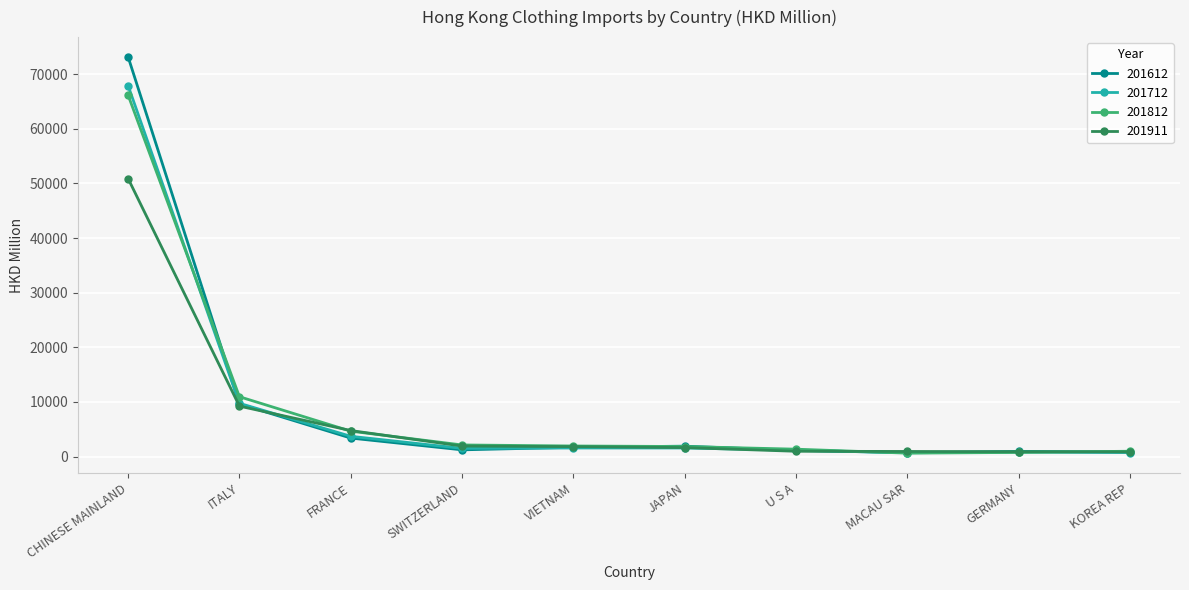

Which category has the highest value across all series?

CHINESE MAINLAND